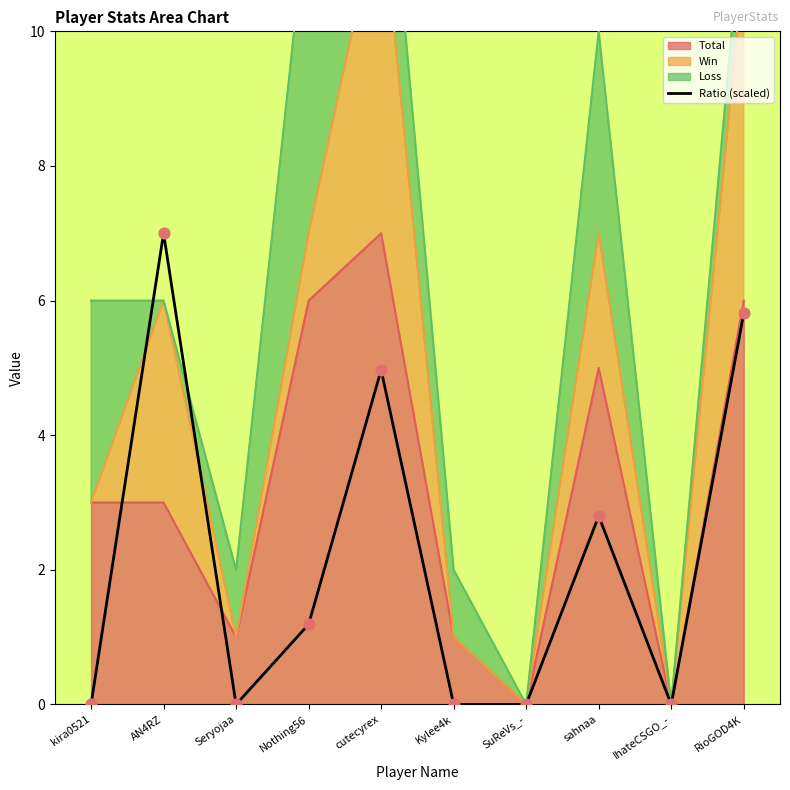

Which has a higher value, IhateCSGO_- or AN4RZ?

AN4RZ